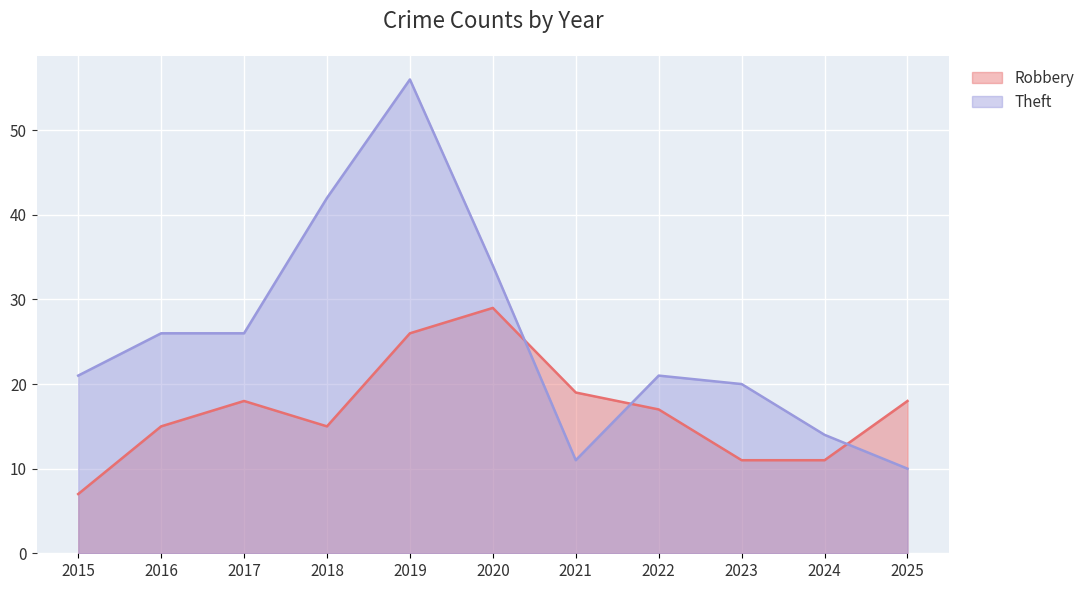

Where does the Theft series first go above 21?

2016